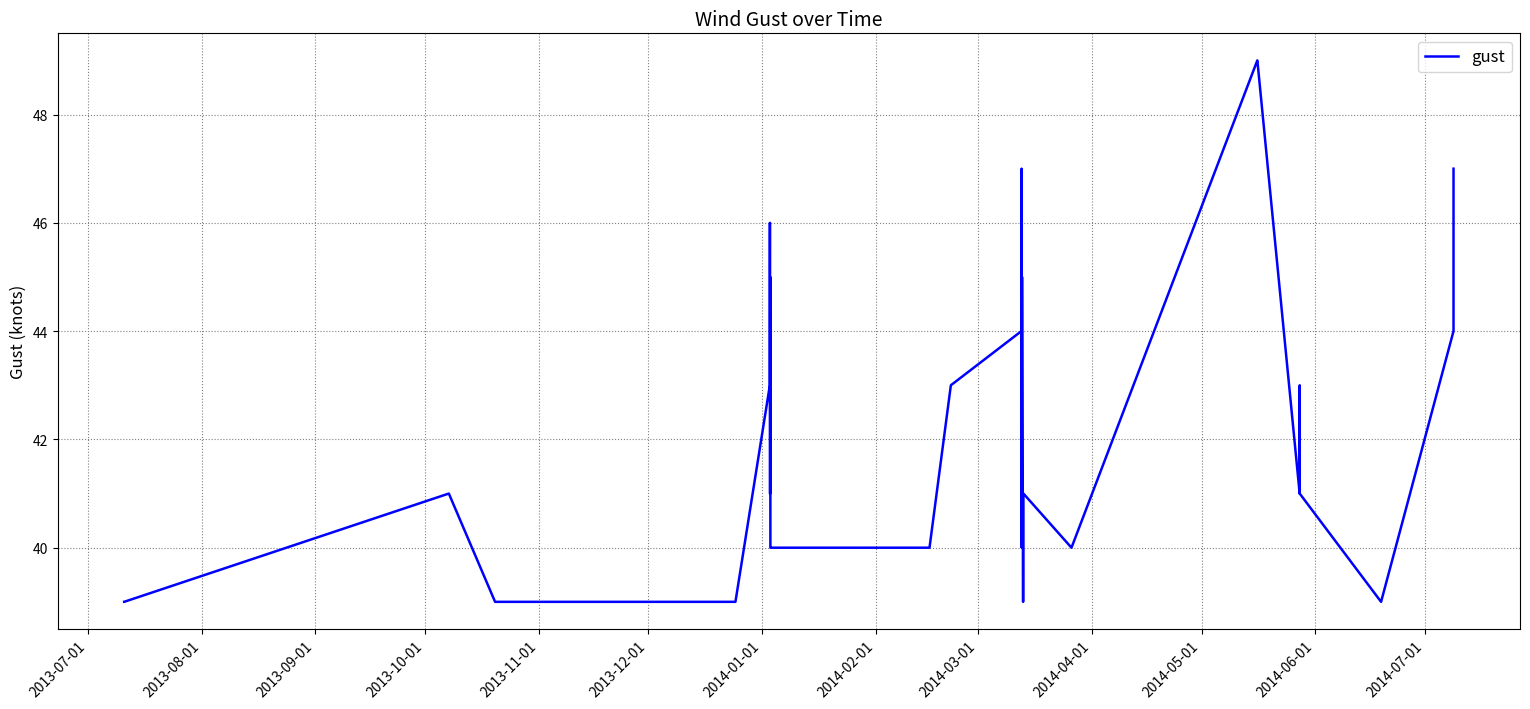

What is the greatest value displayed?

49